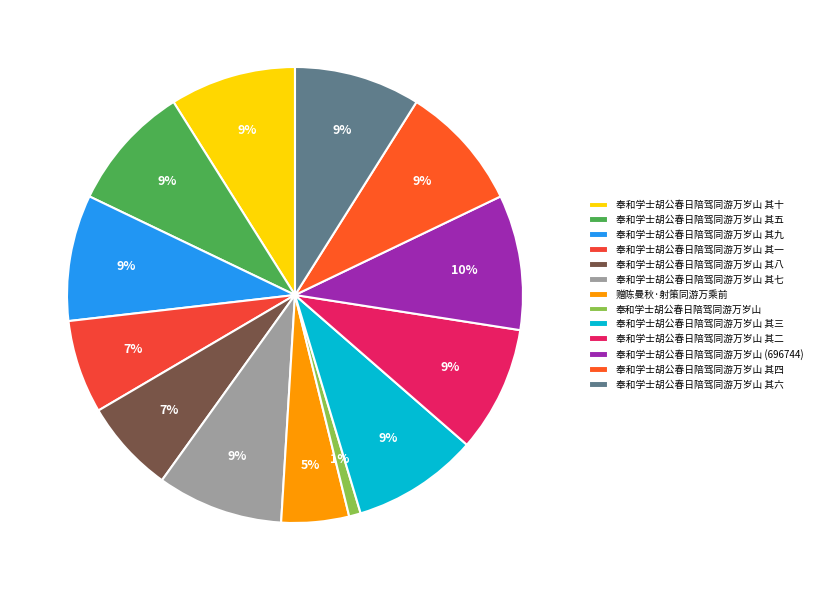

To the nearest percent, what portion does 奉和学士胡公春日陪驾同游万岁山 (696744) represent?

10%